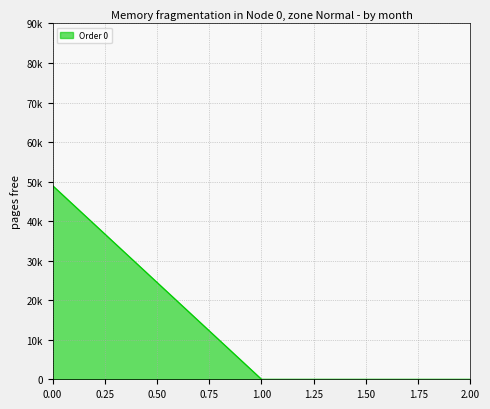

Reading left to right, list all the values displayed in this chart.

48999.3	0.0	0.0